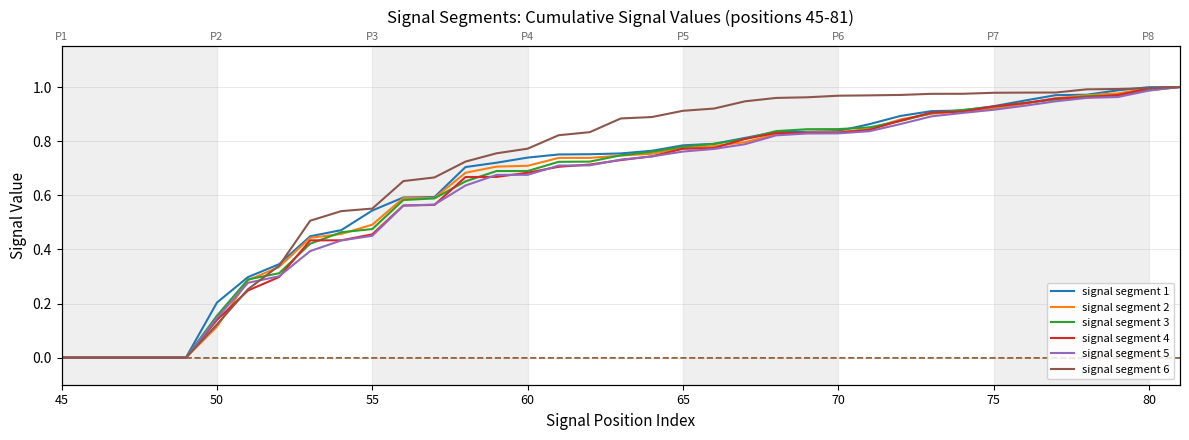

Between 23 and 16, which is larger?

23